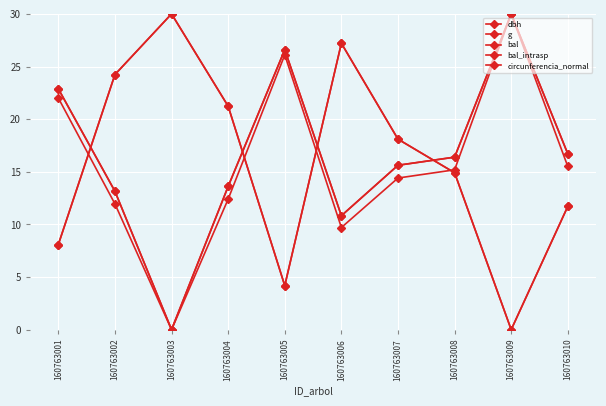

At which label is bal closest to 15?

160763008